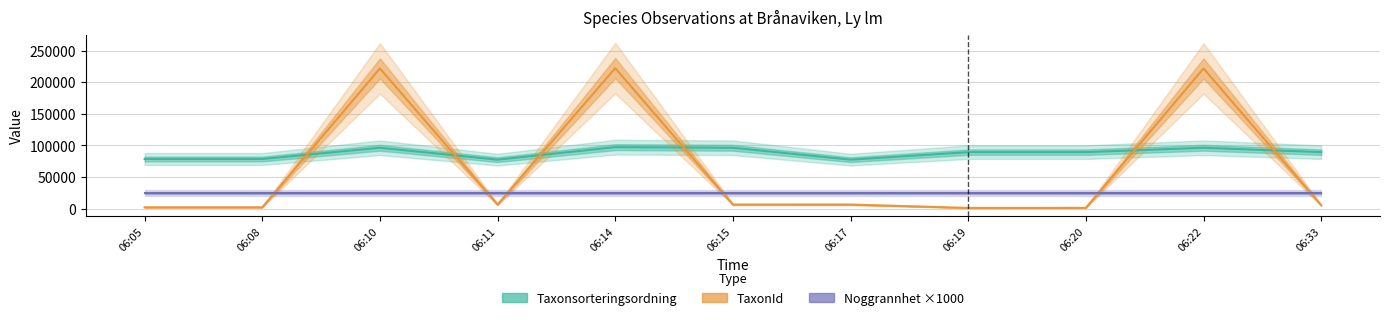

At which category is the sum across all series the highest?

06:14